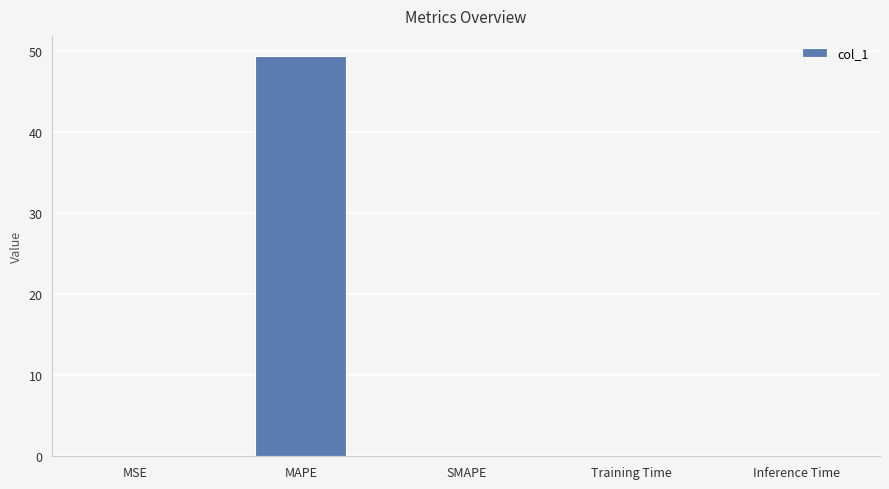

At which category does the chart reach its peak across all series?

MAPE